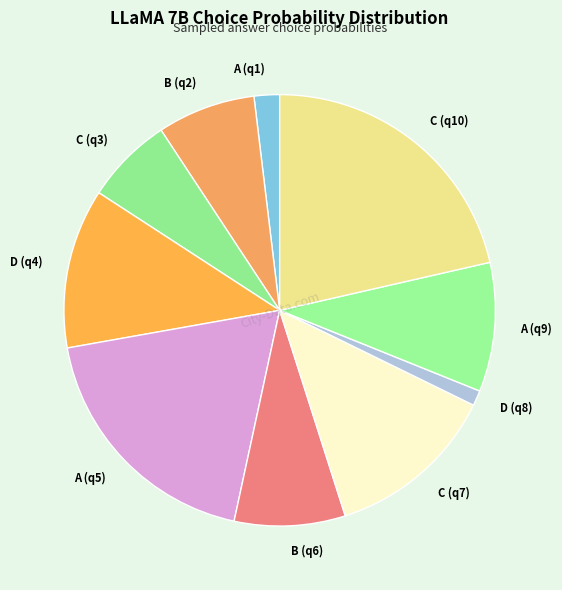

Between D (q8) and B (q6), which is larger?

B (q6)